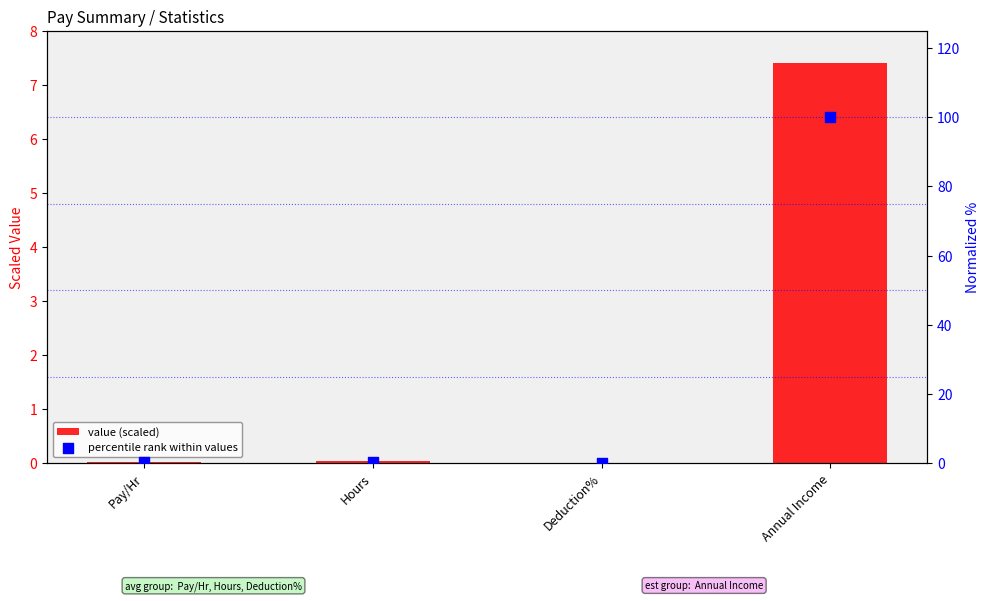

Is the value of percentile rank within values at Deduction% greater than the value of value (scaled) at Hours?

No